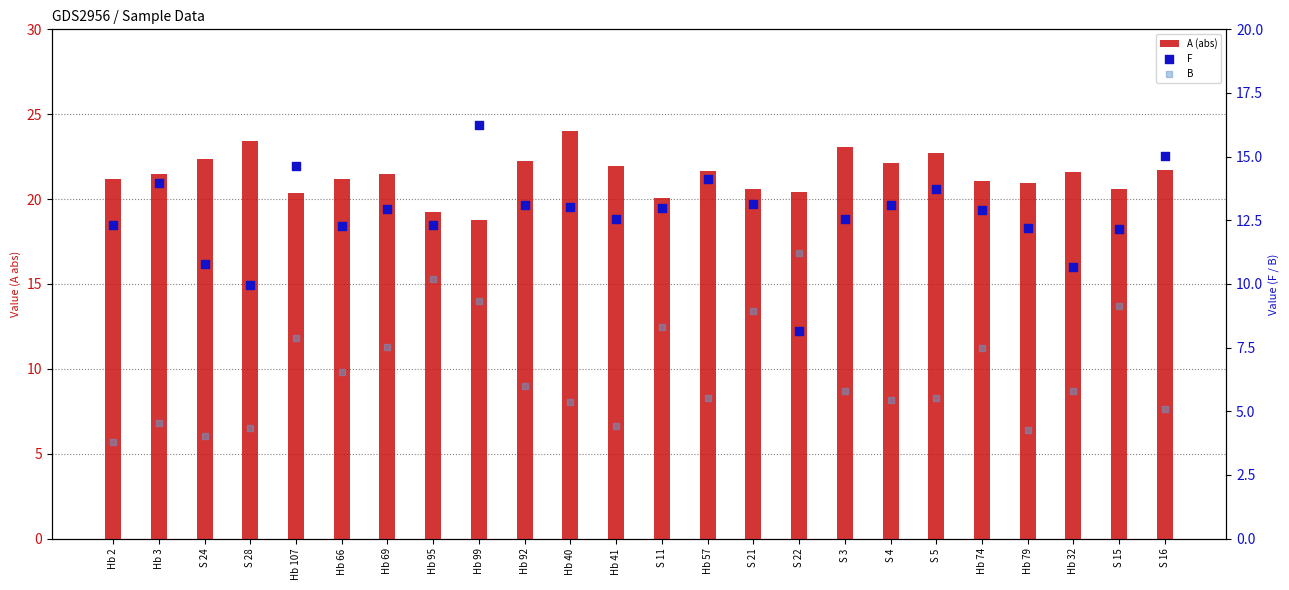

What are all the series names shown in the legend?

A (abs), F, B